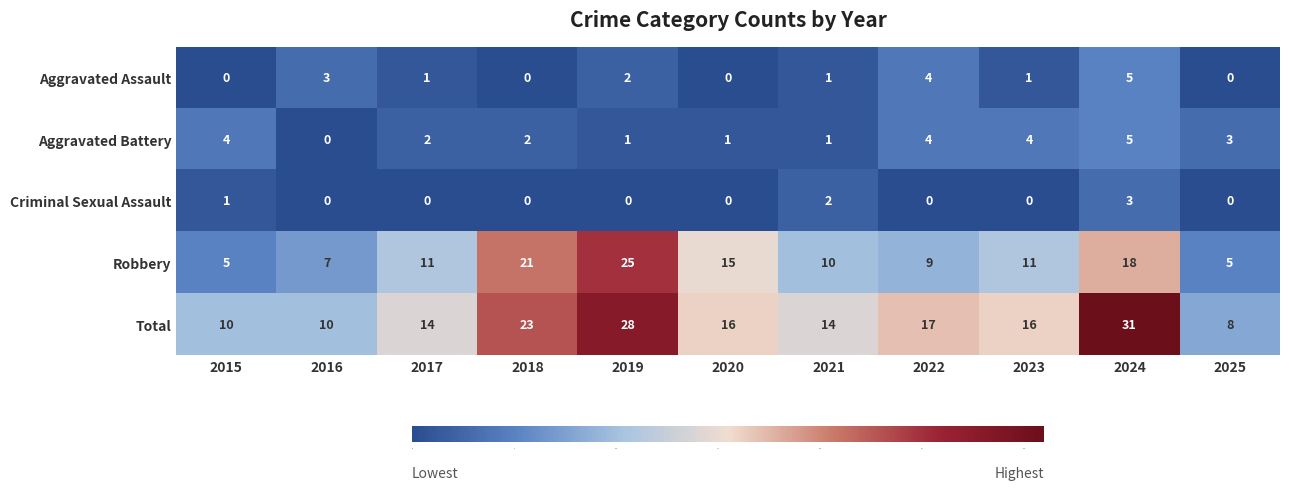

At which label does Aggravated Battery first exceed 2?

2015